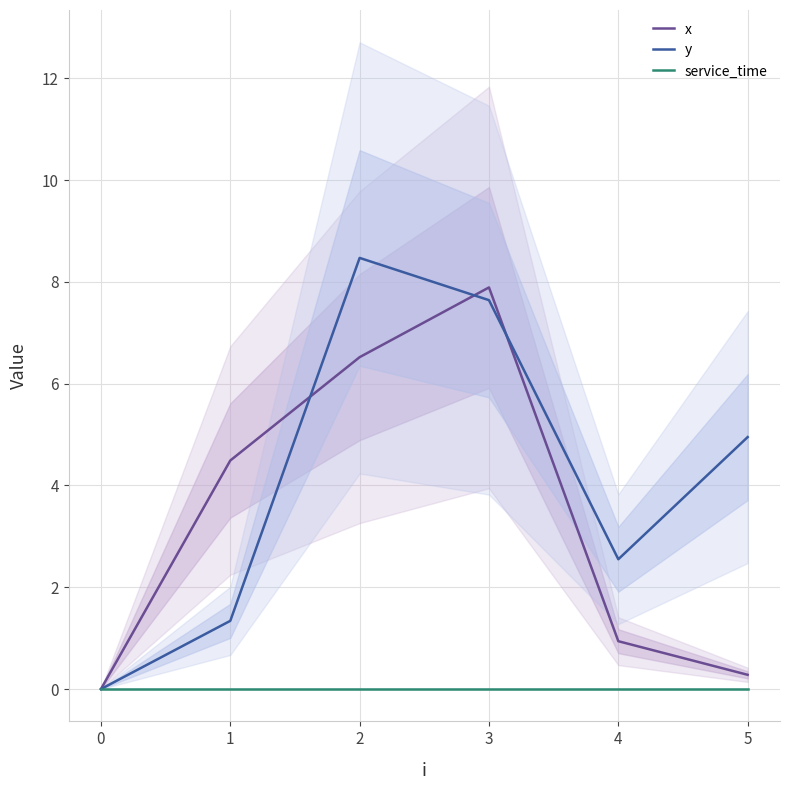

True or false: x and service_time cross at least once.

False